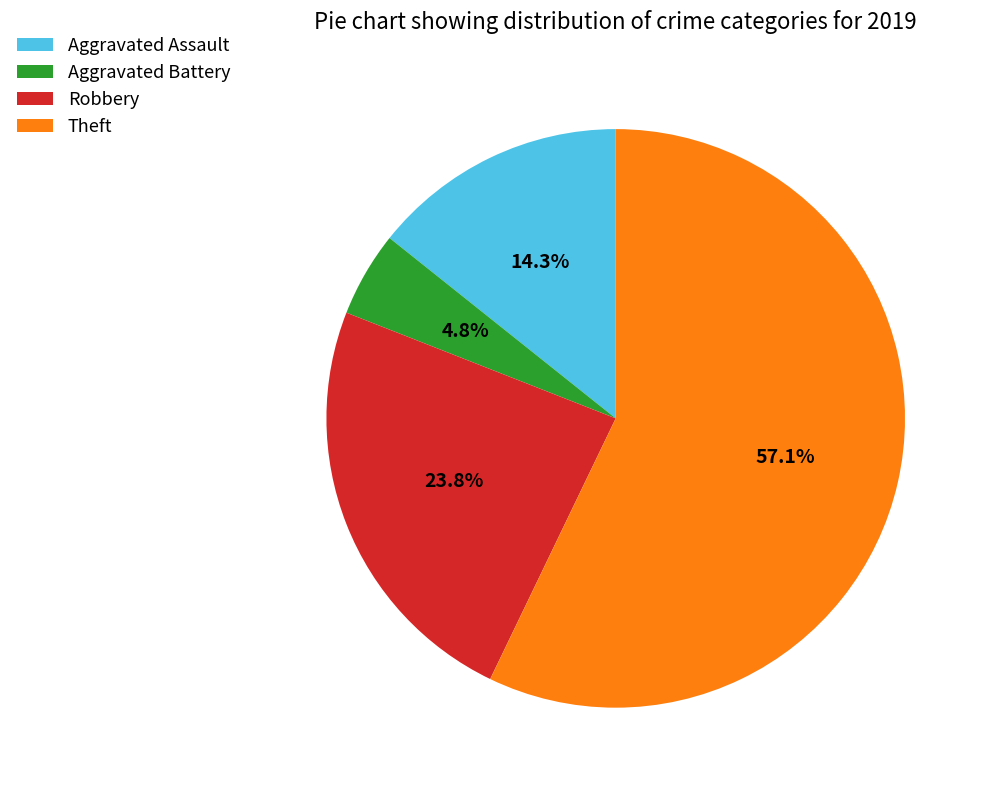

What percentage is the Theft slice, to the nearest percent?

57%